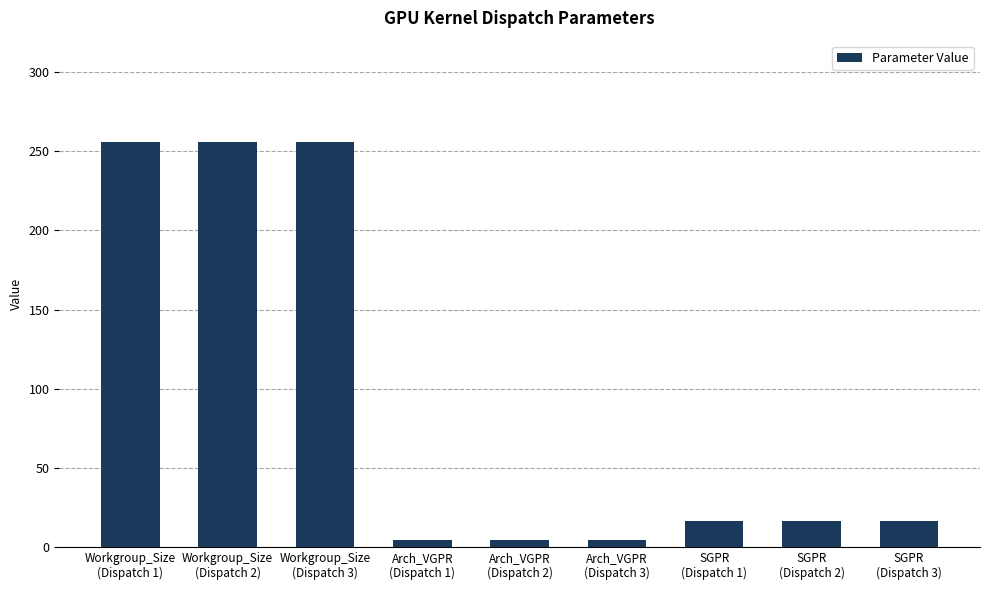

What is the difference between the maximum and minimum values?

252